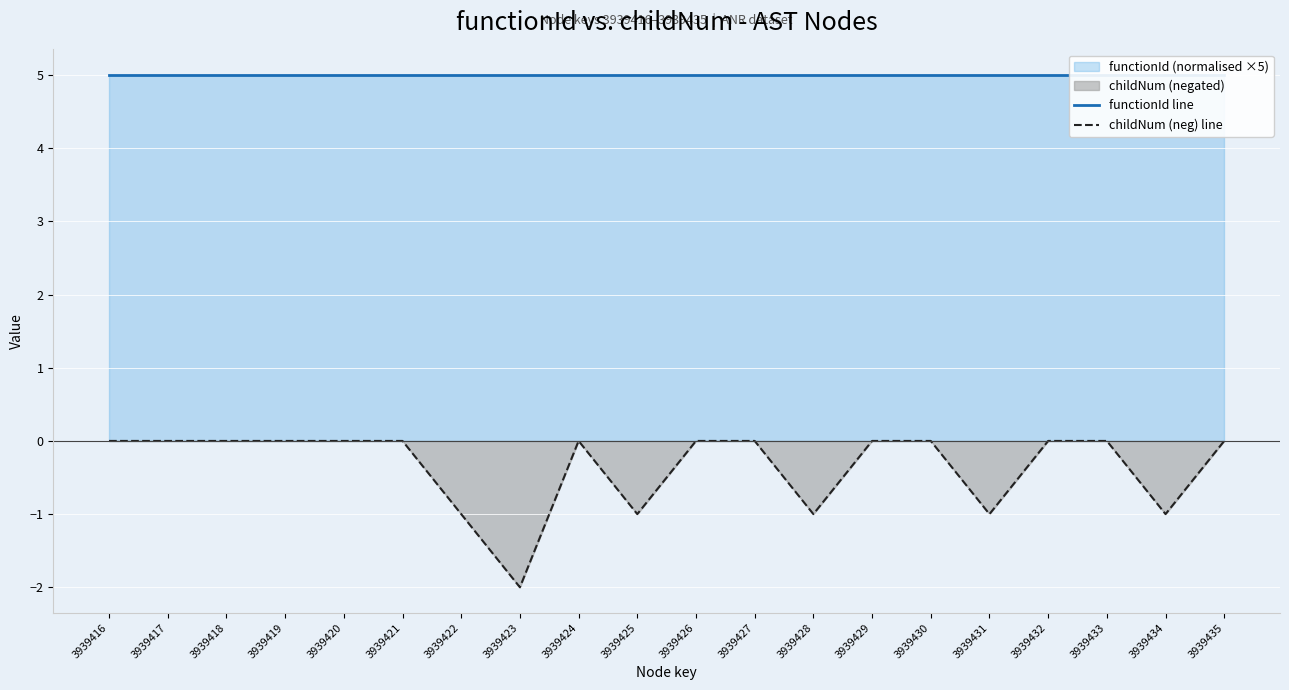

Is it true that childNum (neg) line equals 1 at 3939427?

False